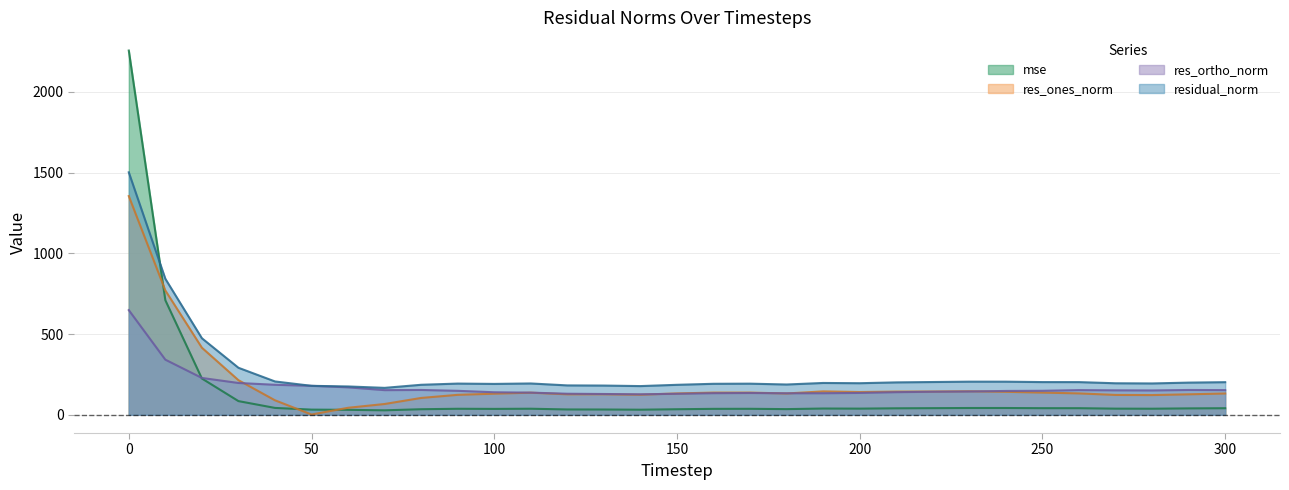

Does the chart display data point markers on the line(s)?

No